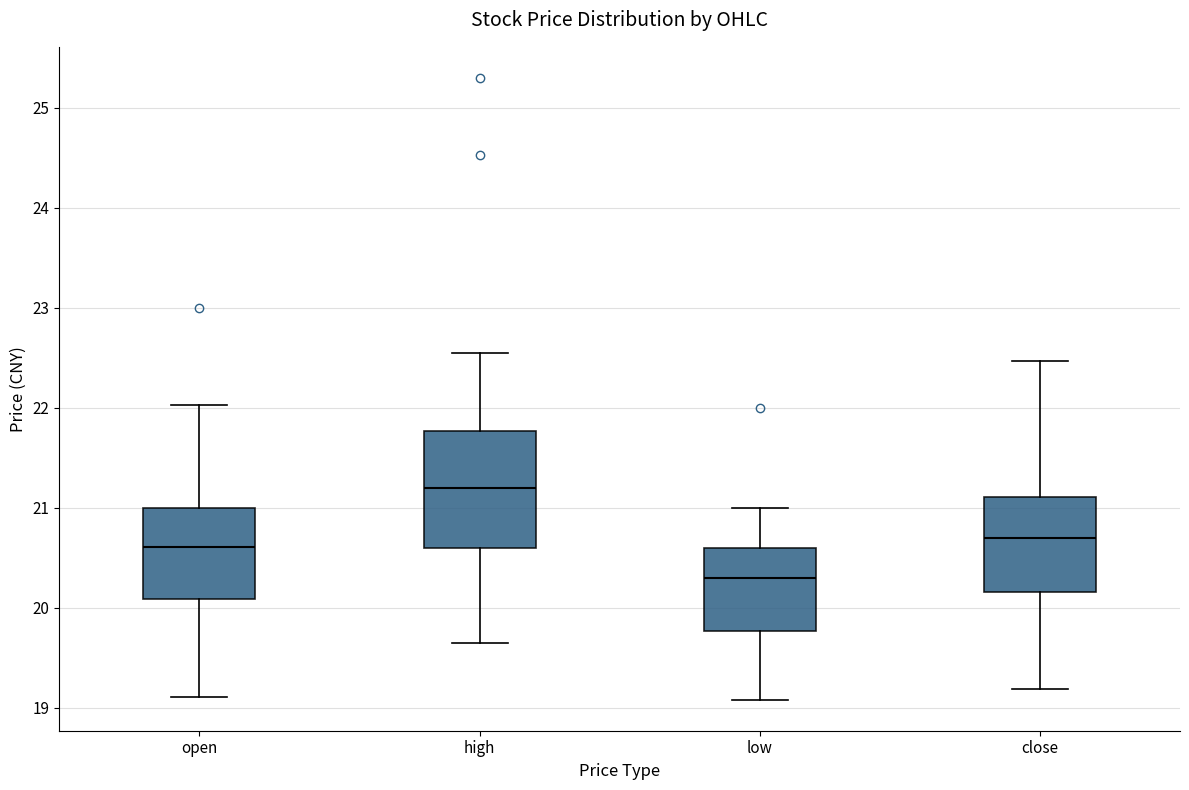

Reading left to right, transcribe this box plot: for each box, give where its median line is, the range the box spans, and where its two whiskers end, as read against the y-axis. The values are not printed on the chart, so give them approximately, as read against the axis.

open: median 20.6, box 20.1 to 21.0, whiskers 19.1 to 22.0
high: median 21.2, box 20.6 to 21.8, whiskers 19.7 to 22.6
low: median 20.3, box 19.8 to 20.6, whiskers 19.1 to 21.0
close: median 20.7, box 20.2 to 21.1, whiskers 19.2 to 22.5